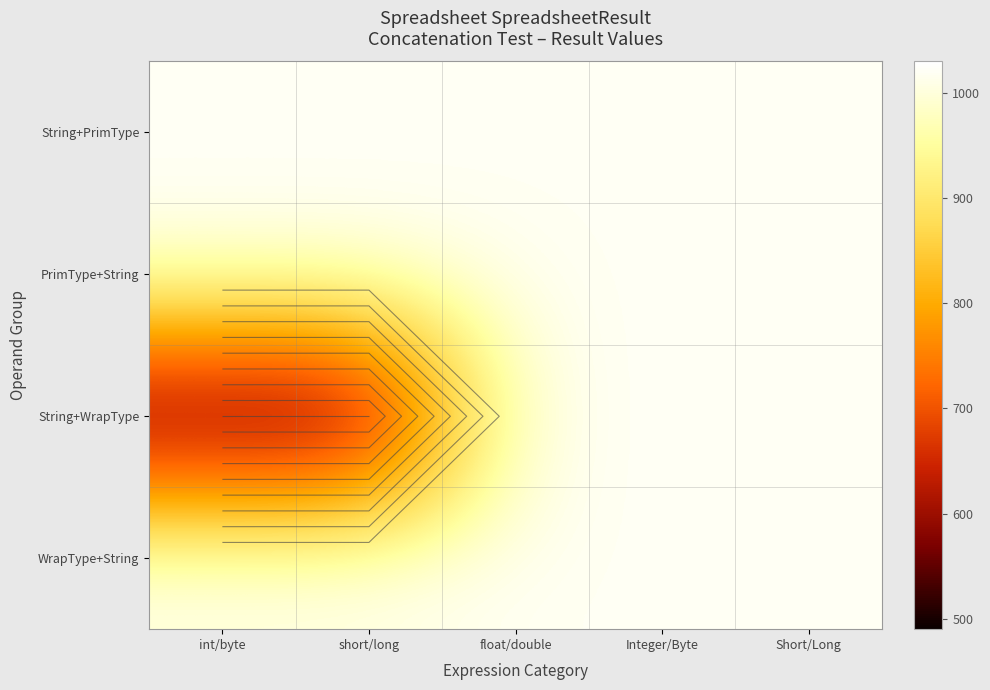

Which category has the lowest value in the String+WrapType series?

int/byte